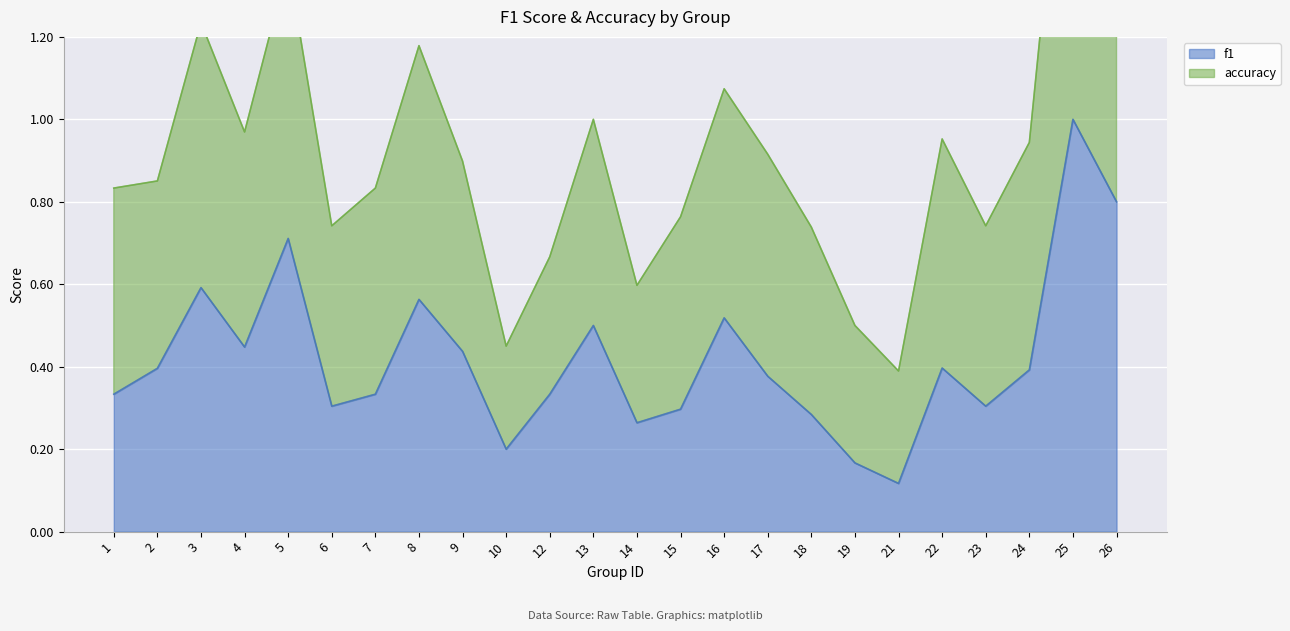

Rank the categories by value from lowest to highest.

21, 19, 10, 14, 18, 15, 6, 23, 1, 7, 12, 17, 24, 2, 22, 9, 4, 13, 16, 8, 3, 5, 26, 25